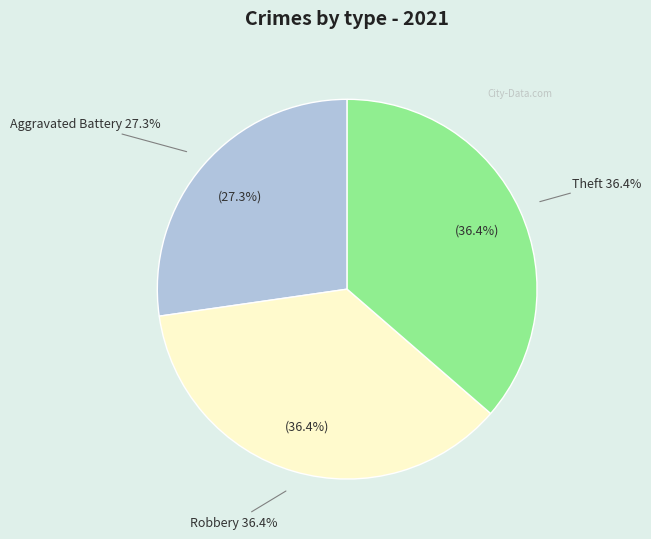

To the nearest percent, what portion does Aggravated Battery represent?

27%